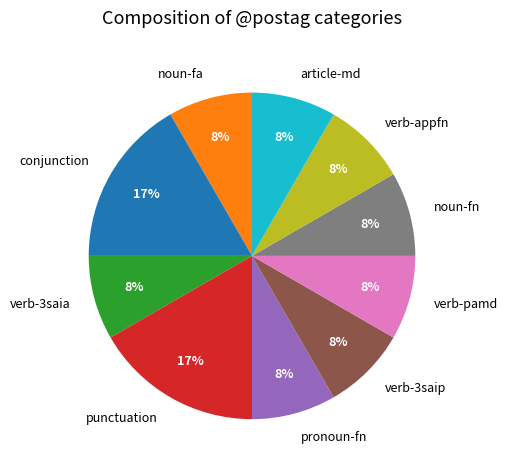

How many segments does this pie chart have?

10